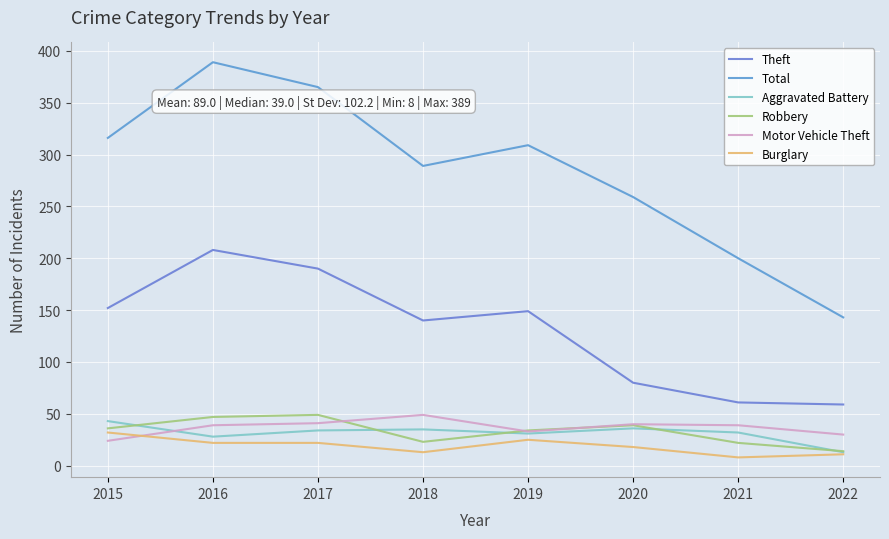

At which label does Total reach its minimum?

2022